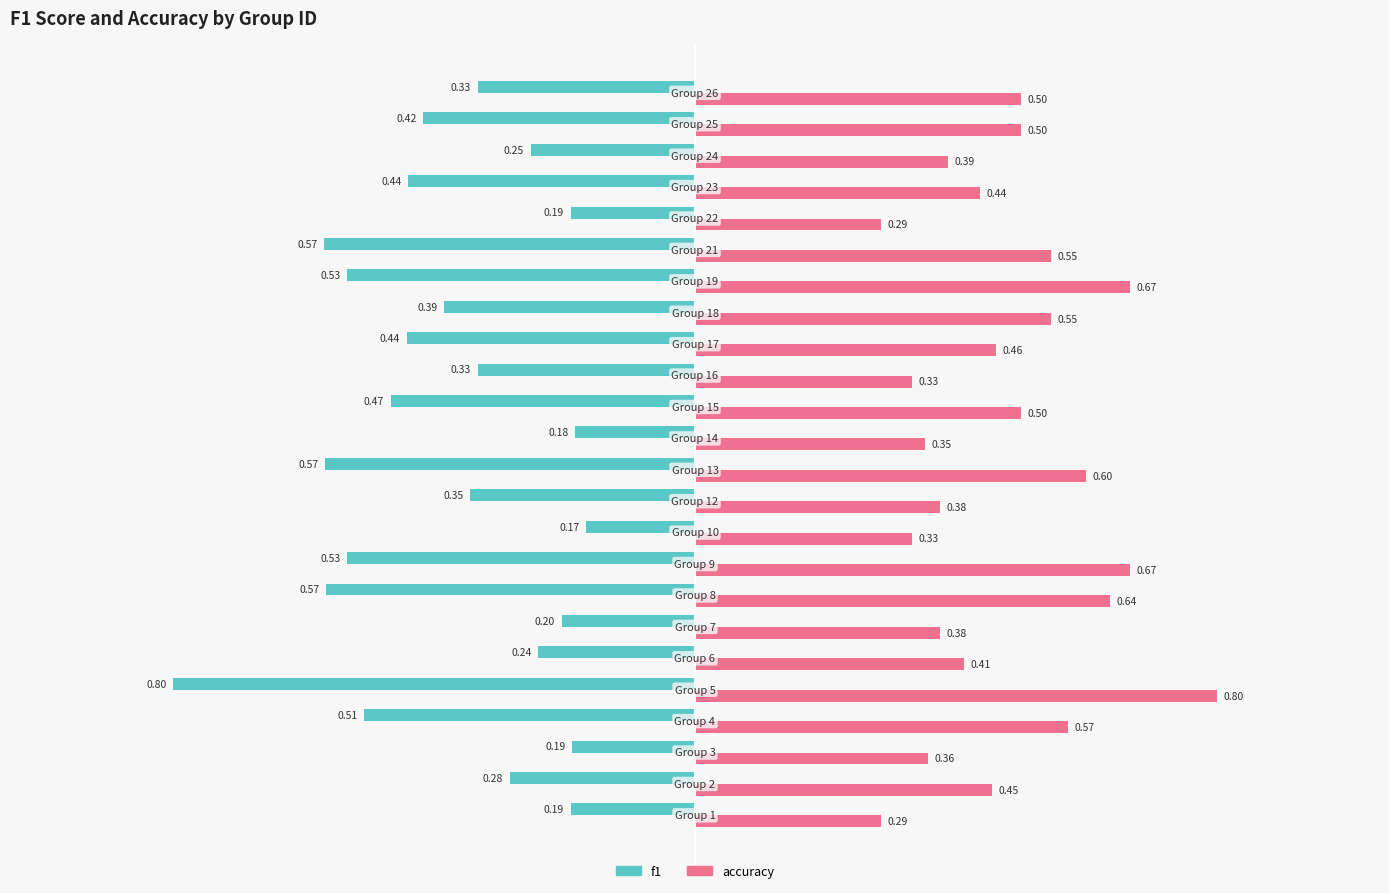

Which series has the widest spread of values?

f1